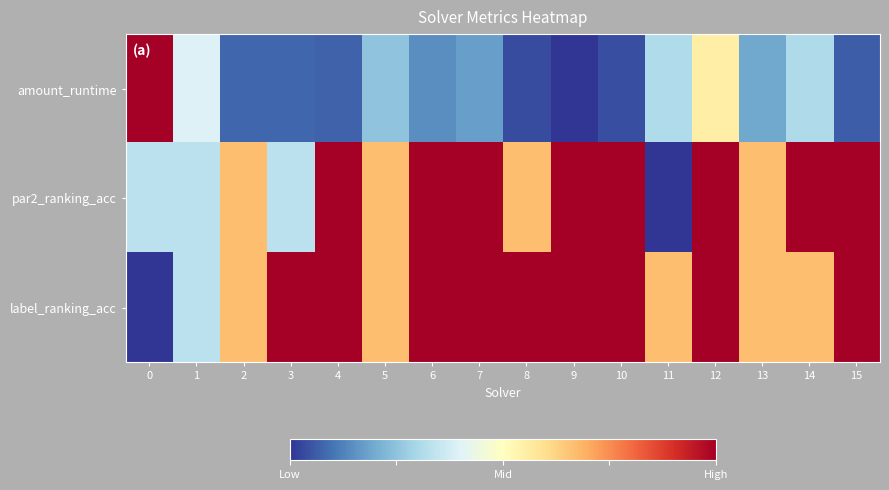

What is the total value across all series at 12?

2.6